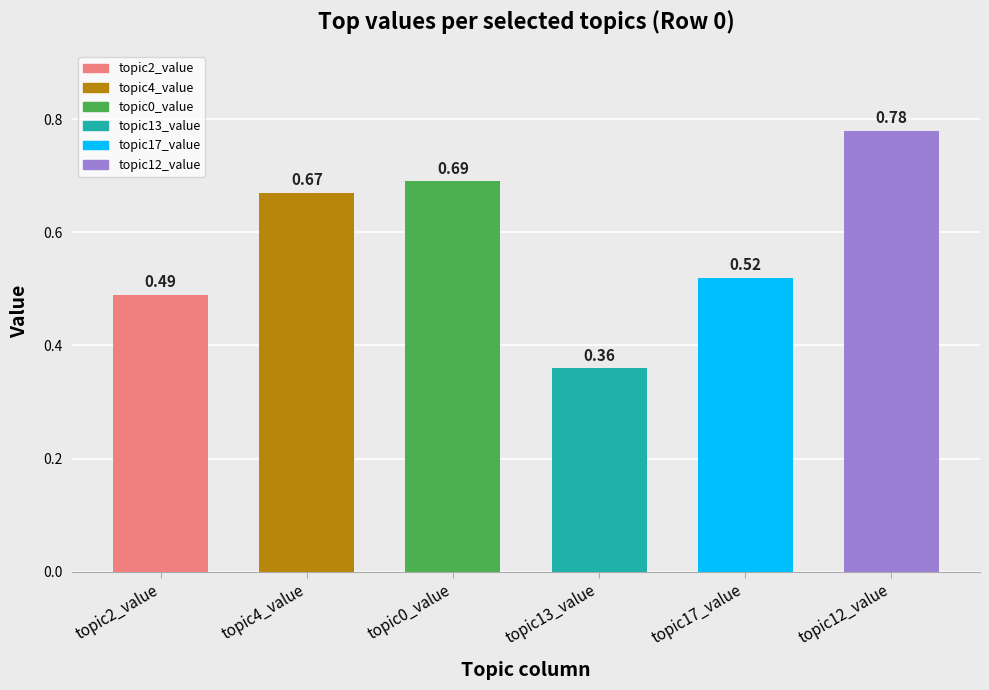

What position from the right is topic0_value?

4